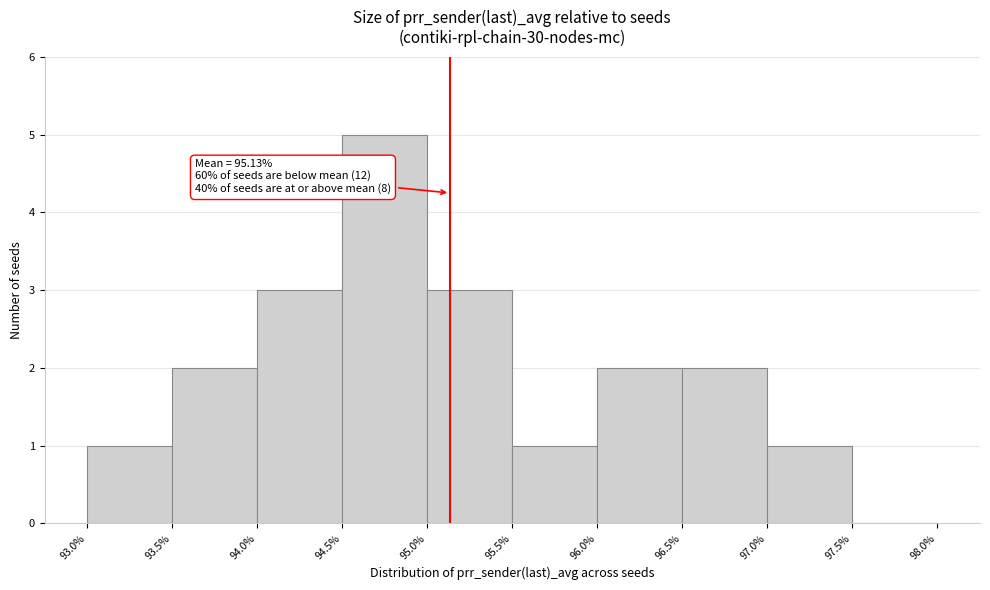

Over which range of the x-axis is the bar tallest?

94.5% to 95.0%